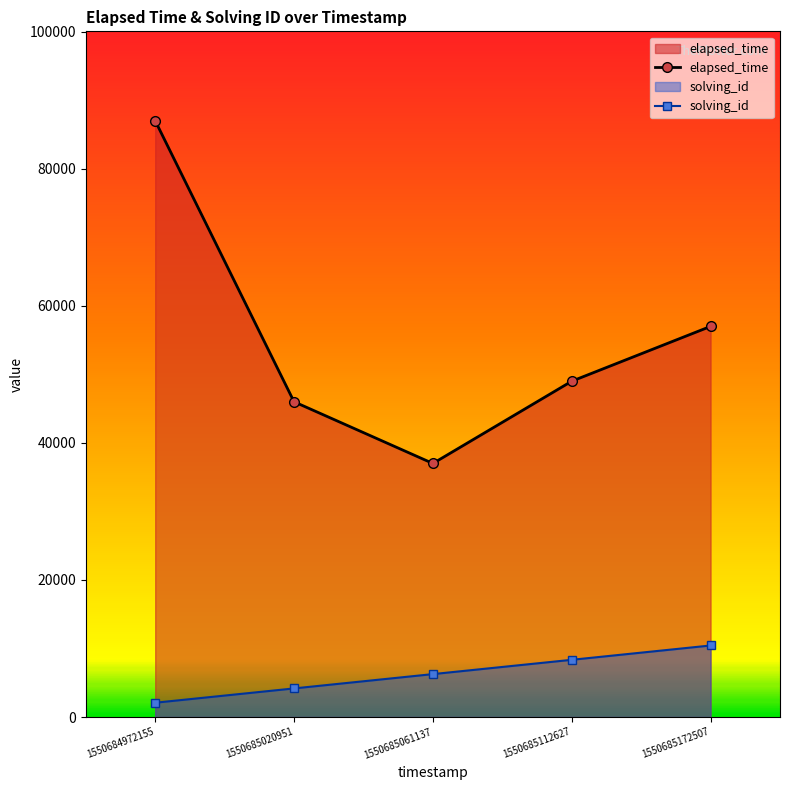

True or false: solving_id has more than 2 interior local peaks.

False